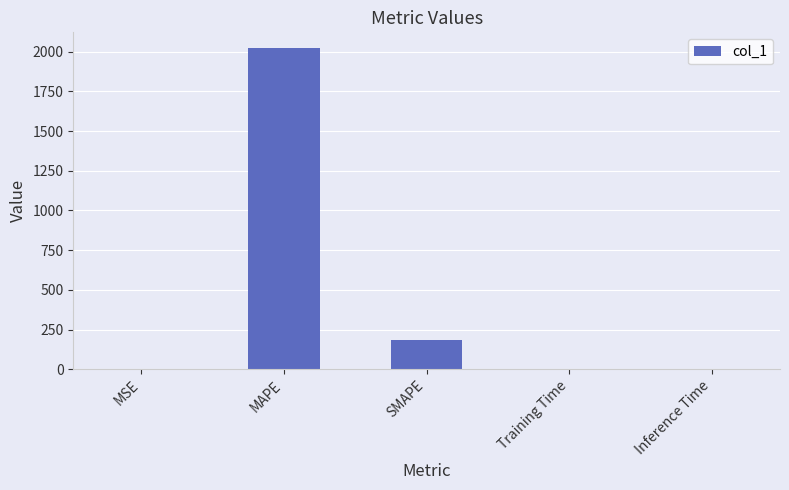

At which category does the chart reach its peak across all series?

MAPE